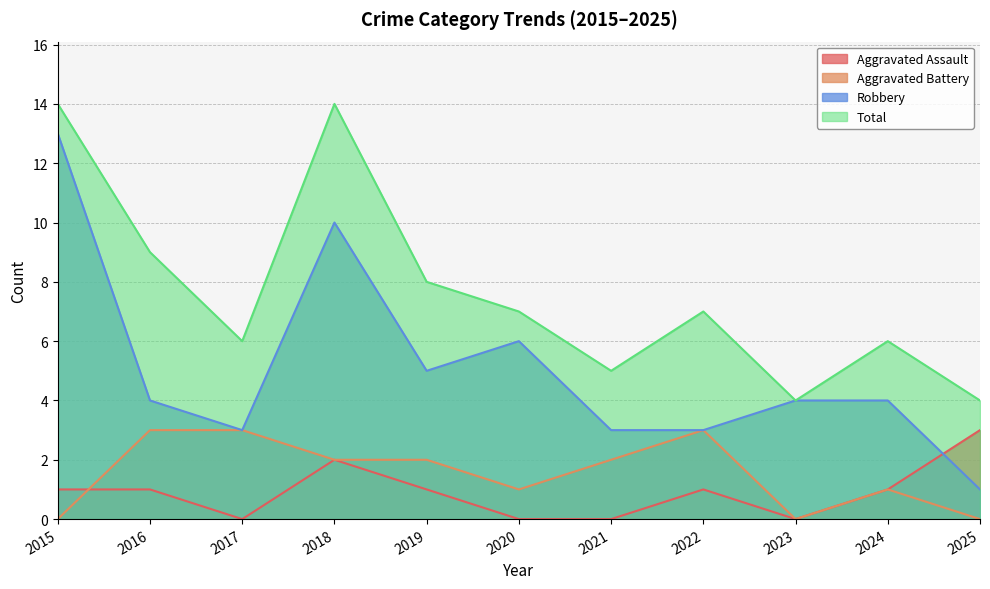

What is the value of the Aggravated Battery point at the 5th from the left?

2